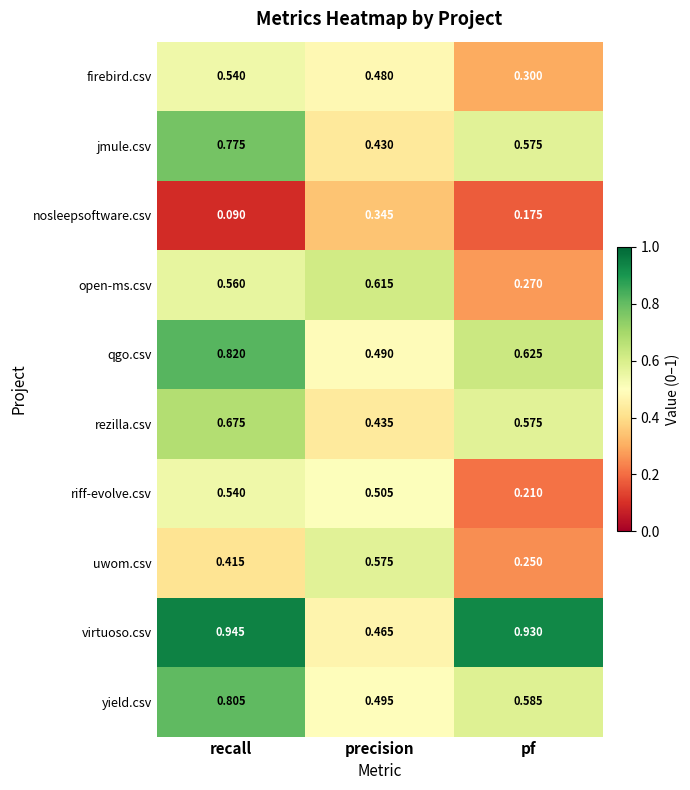

List the labels in order of yield.csv value, smallest first.

precision, pf, recall